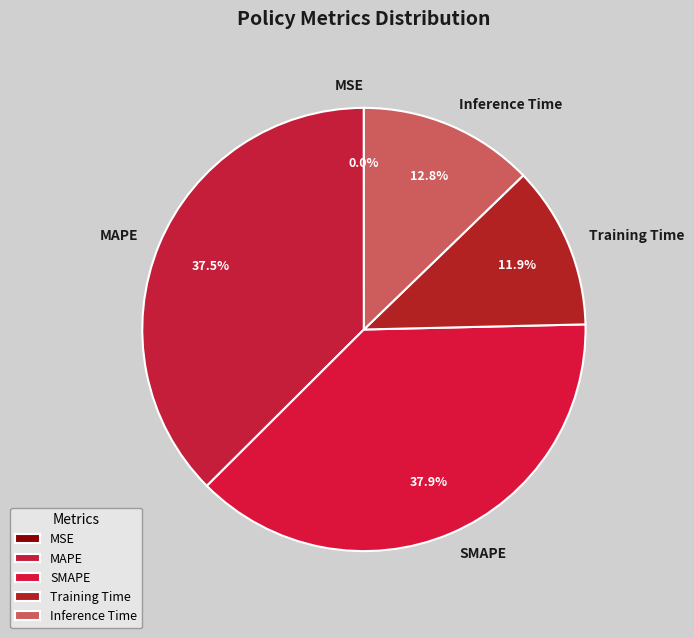

What portion of the pie excludes SMAPE?

62.1%